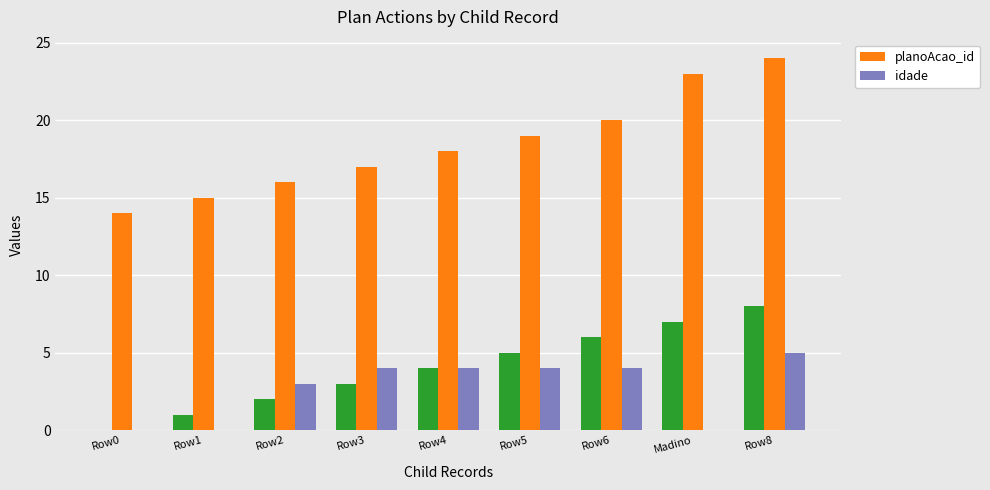

What is the sum of all planoAcao_id values?

166